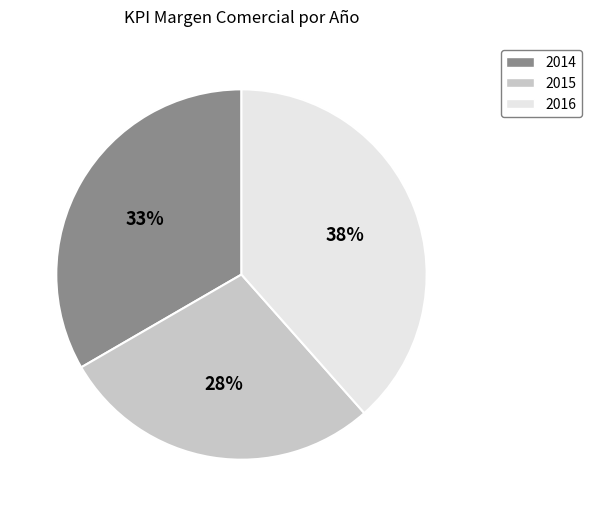

How many segments does this pie chart have?

3